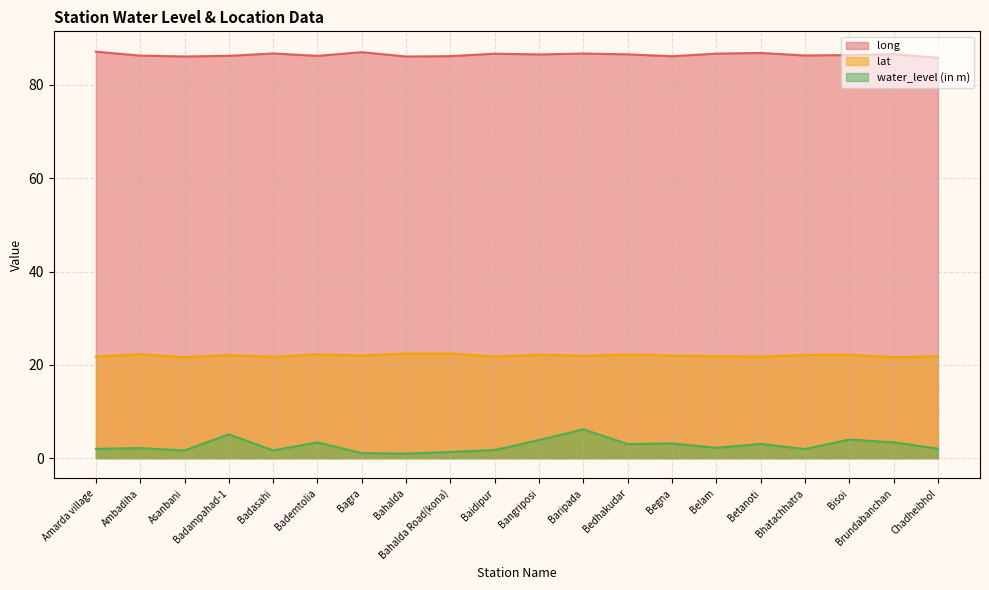

List the series in order of their overall mean, highest first.

long, lat, water_level (in m)